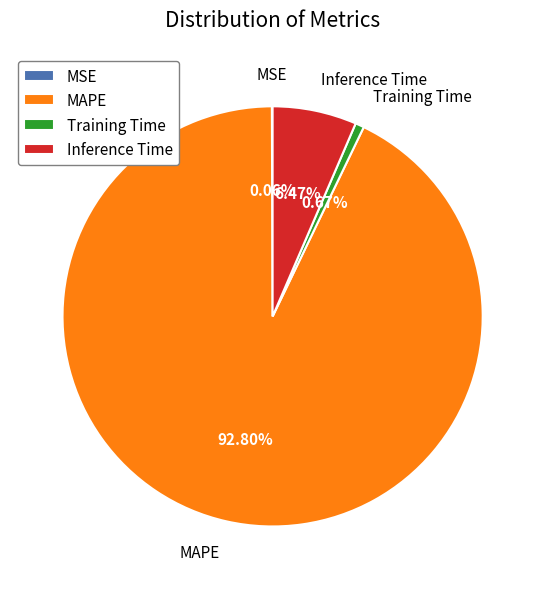

Is there a majority slice in this chart?

Yes